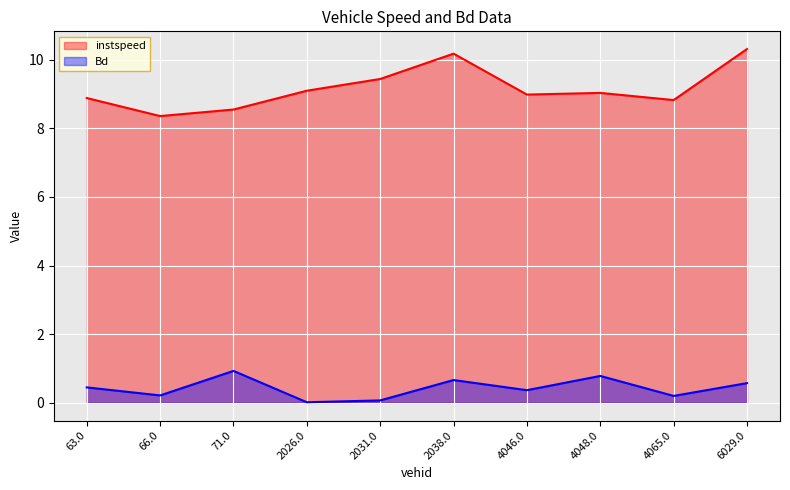

The Bd series shows 0.1 at 66.0. True or false?

False